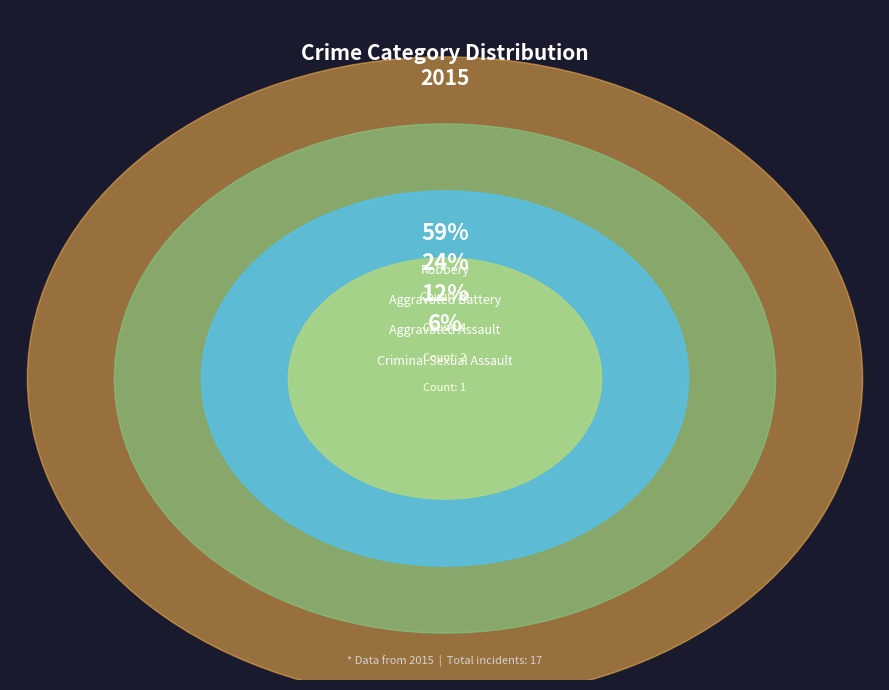

Which slice is the smallest?

Criminal Sexual Assault